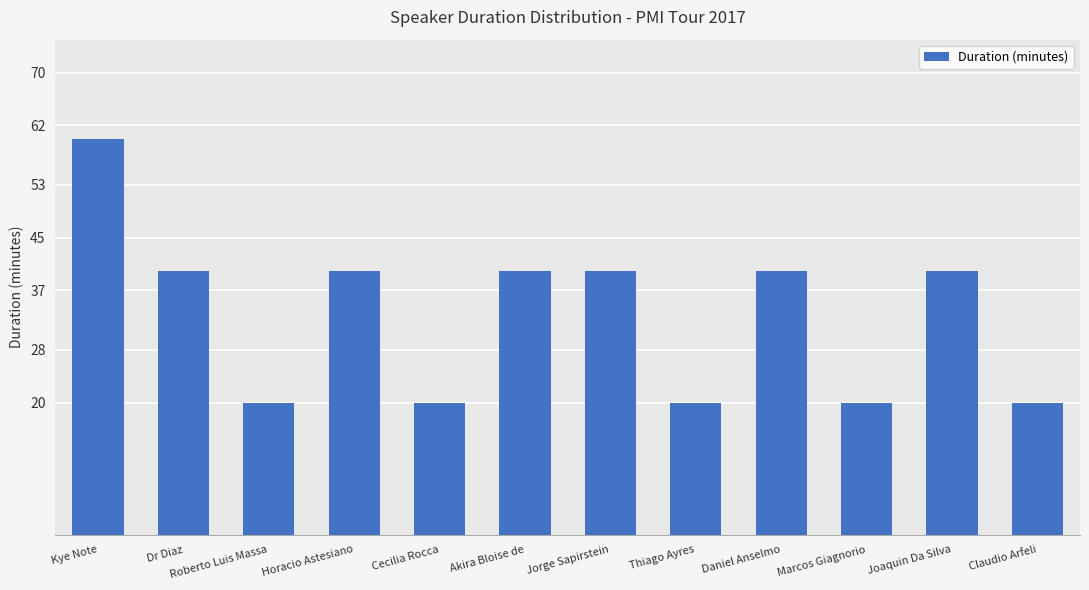

What is the approximate value at Akira Bloise de, to the nearest 10?

40